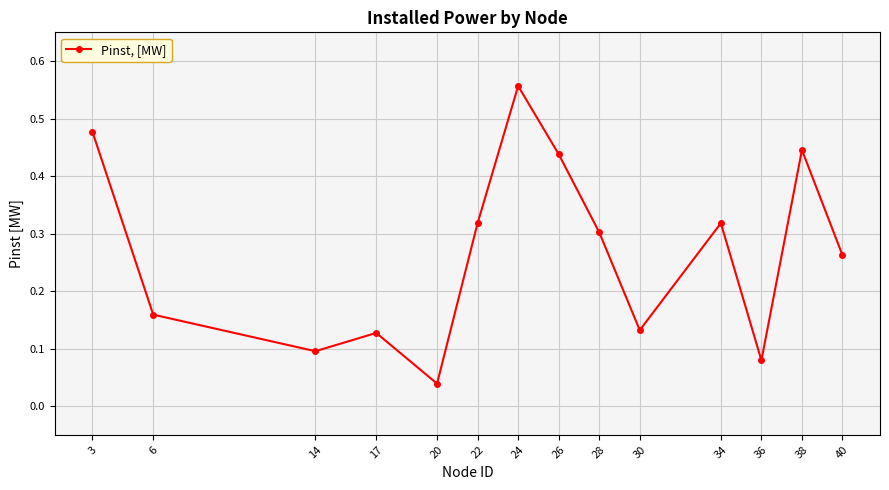

True or false: the data has more than 0 interior local peaks.

True